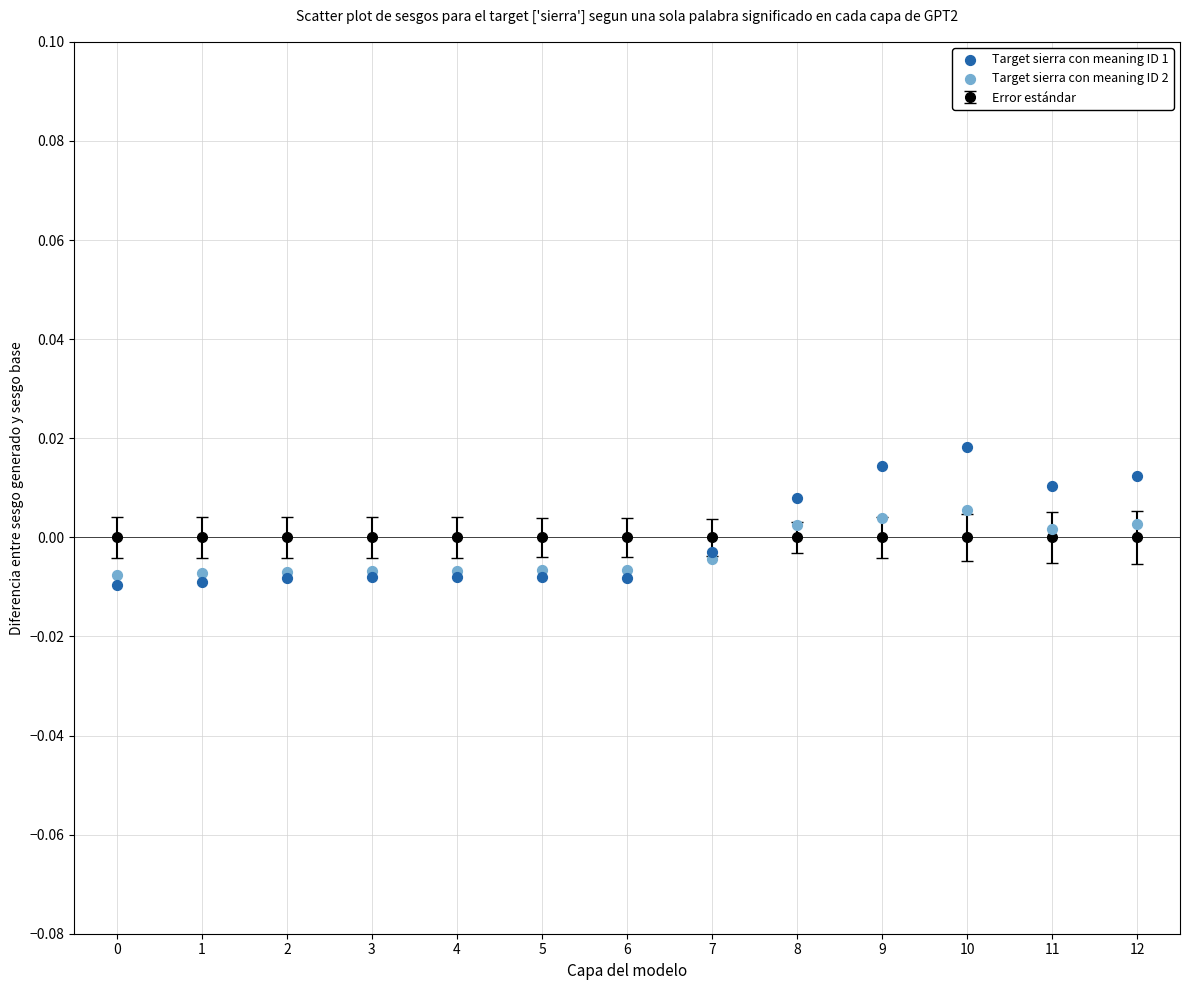

Which series reaches the maximum Y coordinate?

Target sierra con meaning ID 1